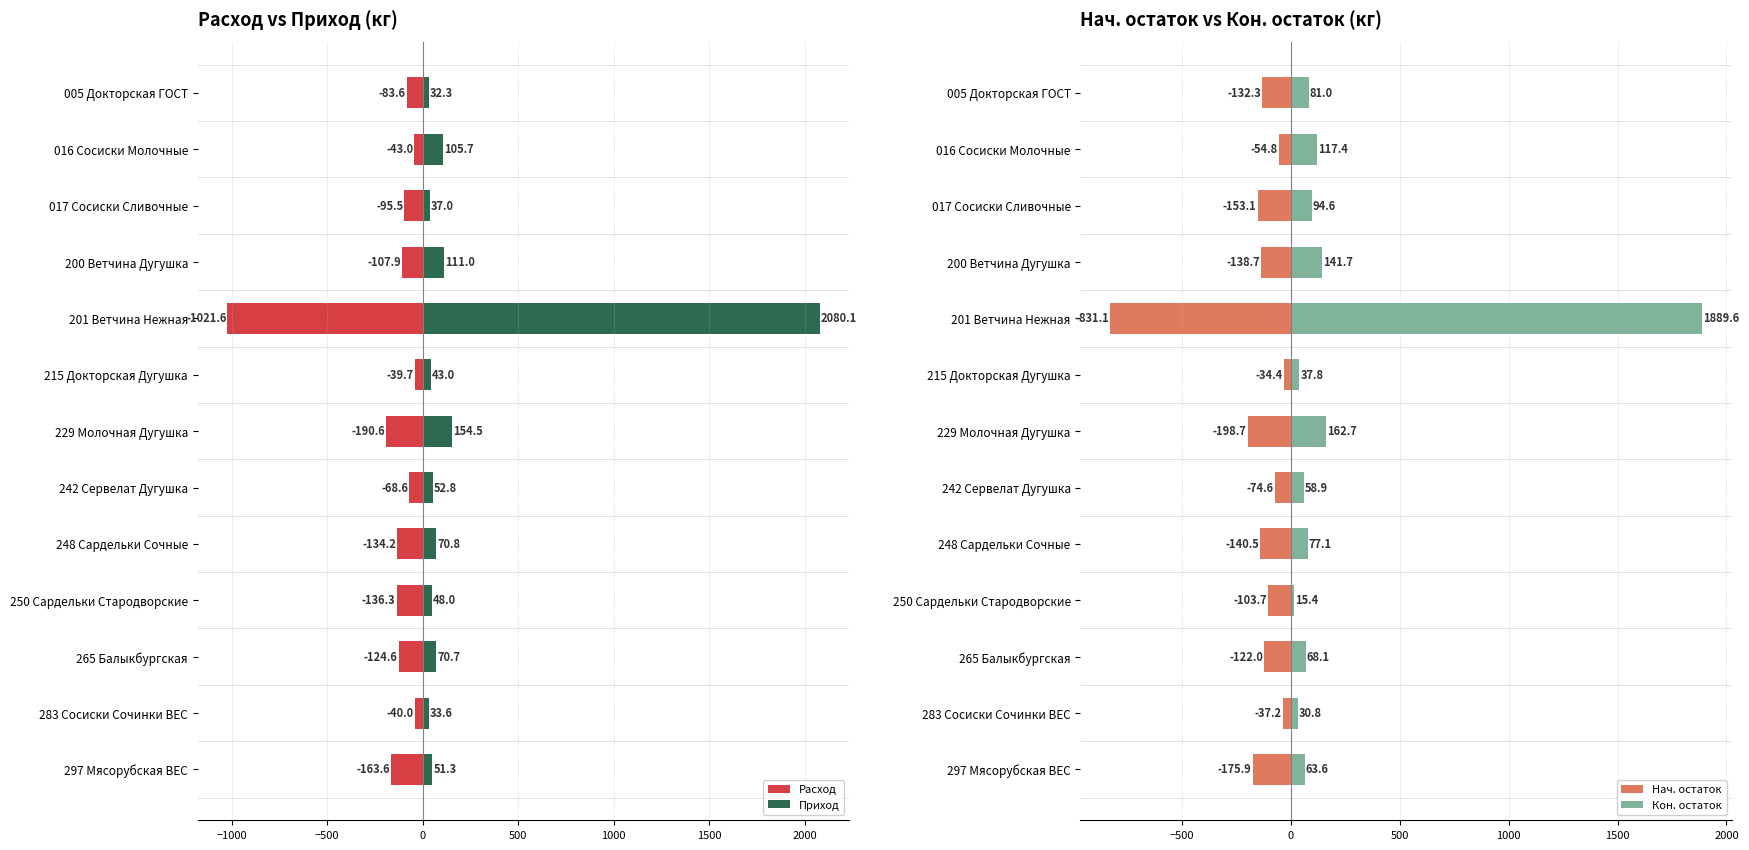

What is the spread (max minus min) of values at 201 Ветчина Нежная?

3101.7